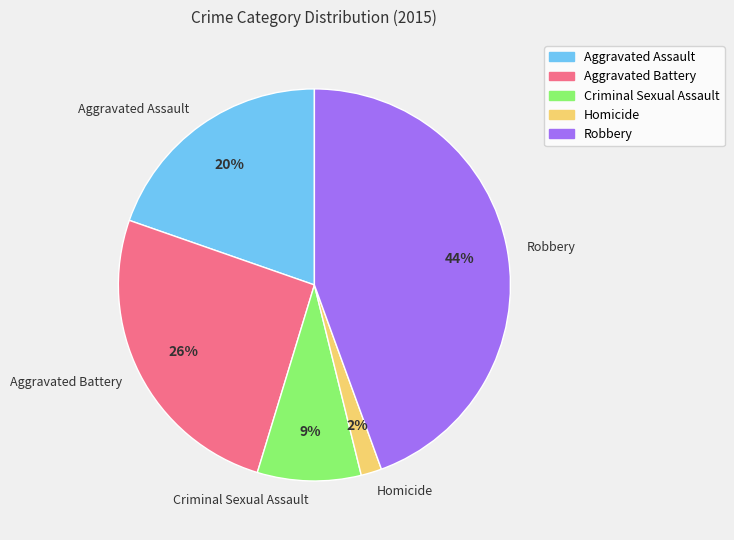

To the nearest percent, what portion does Homicide represent?

2%